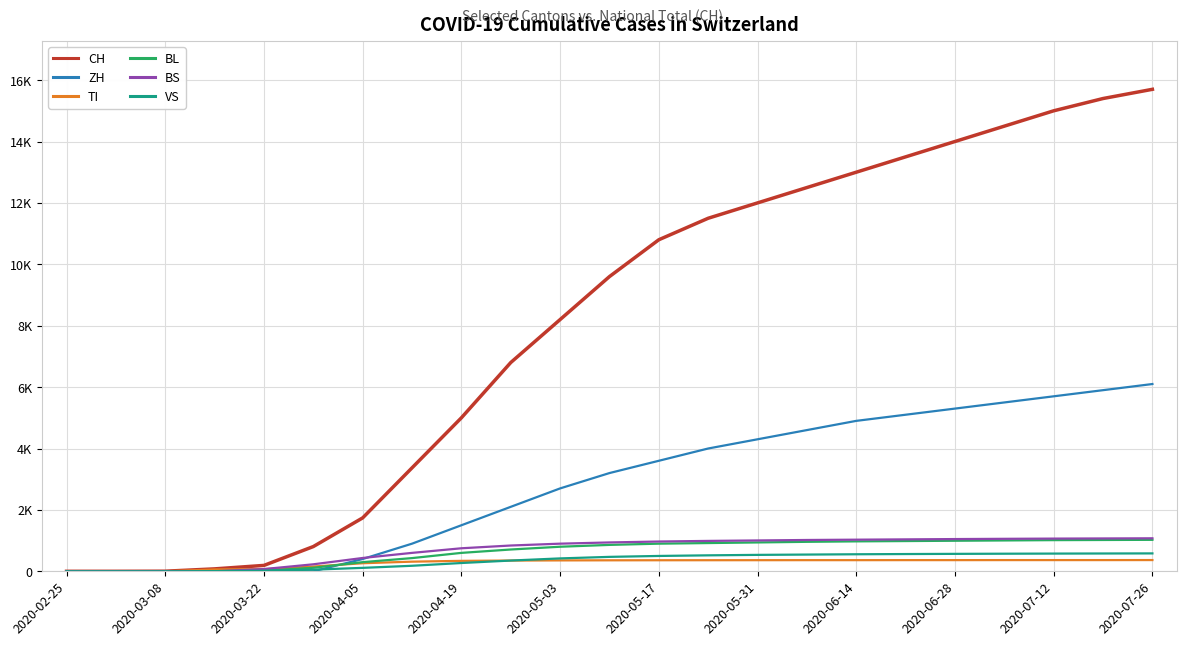

What are all the series names shown in the legend?

CH, ZH, TI, BL, BS, VS